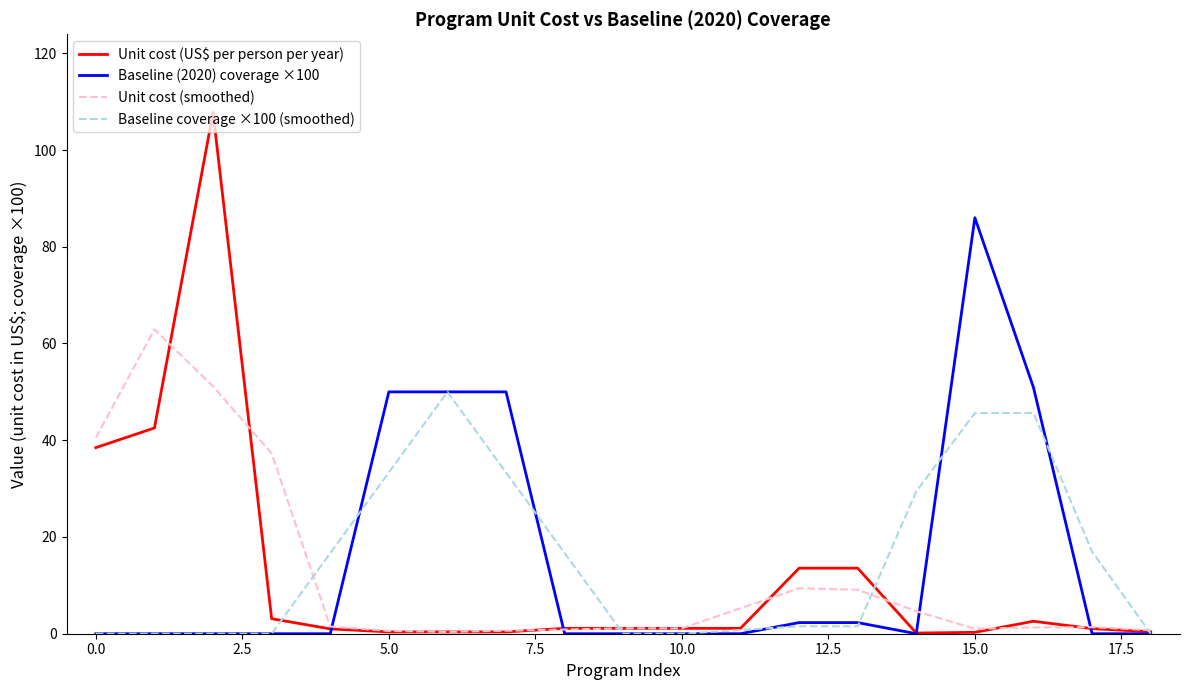

Which series has the widest spread of values?

Unit cost (US$ per person per year)